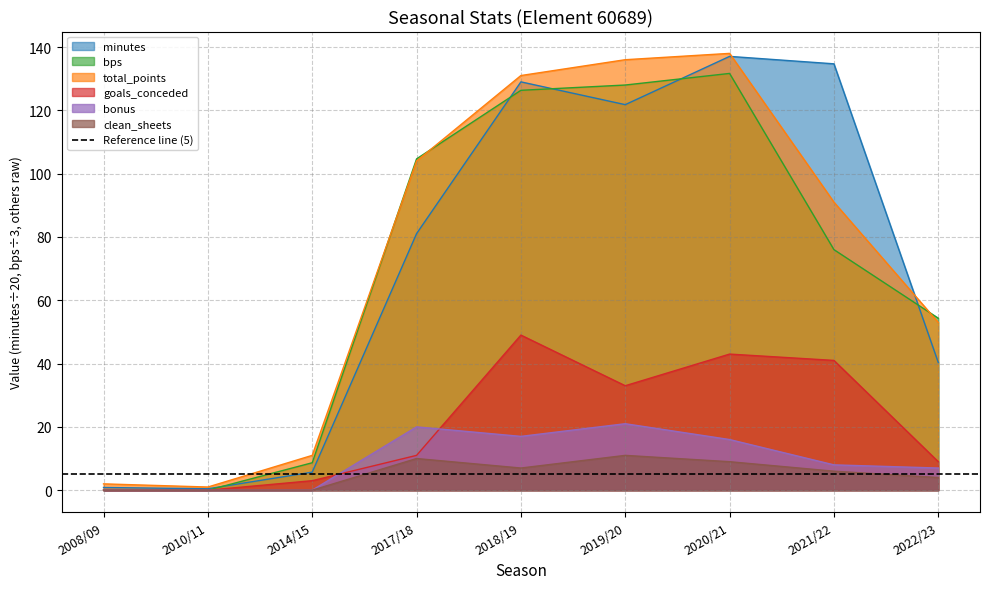

Reading left to right, list all the values displayed in this chart.

minutes: 0.9	0.5	5.7	81.1	129.0	121.8	137.1	134.7	40.4
total_points: 2.0	1.0	11.0	104.0	131.0	136.0	138.0	91.0	53.0
bps: 0.0	0.0	8.7	104.7	126.3	128.0	131.7	76.0	54.3
goals_conceded: 0.0	0.0	3.0	11.0	49.0	33.0	43.0	41.0	9.0
bonus: 0.0	0.0	0.0	20.0	17.0	21.0	16.0	8.0	7.0
clean_sheets: 0.0	0.0	0.0	10.0	7.0	11.0	9.0	6.0	4.0